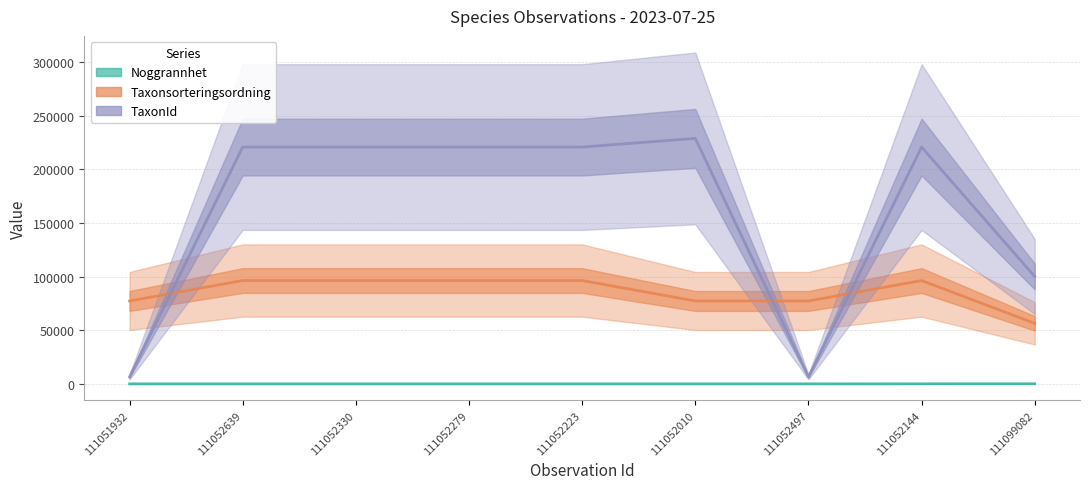

Which series has the widest spread of values?

TaxonId